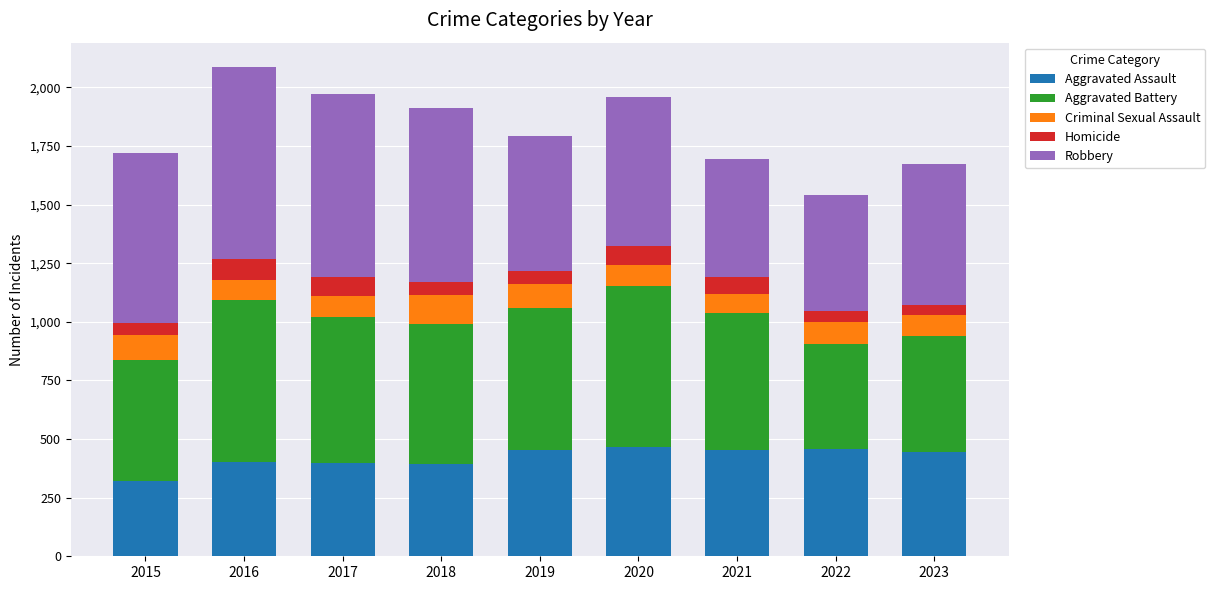

What is the sum of the Aggravated Assault values at 2020 and 2015?

789